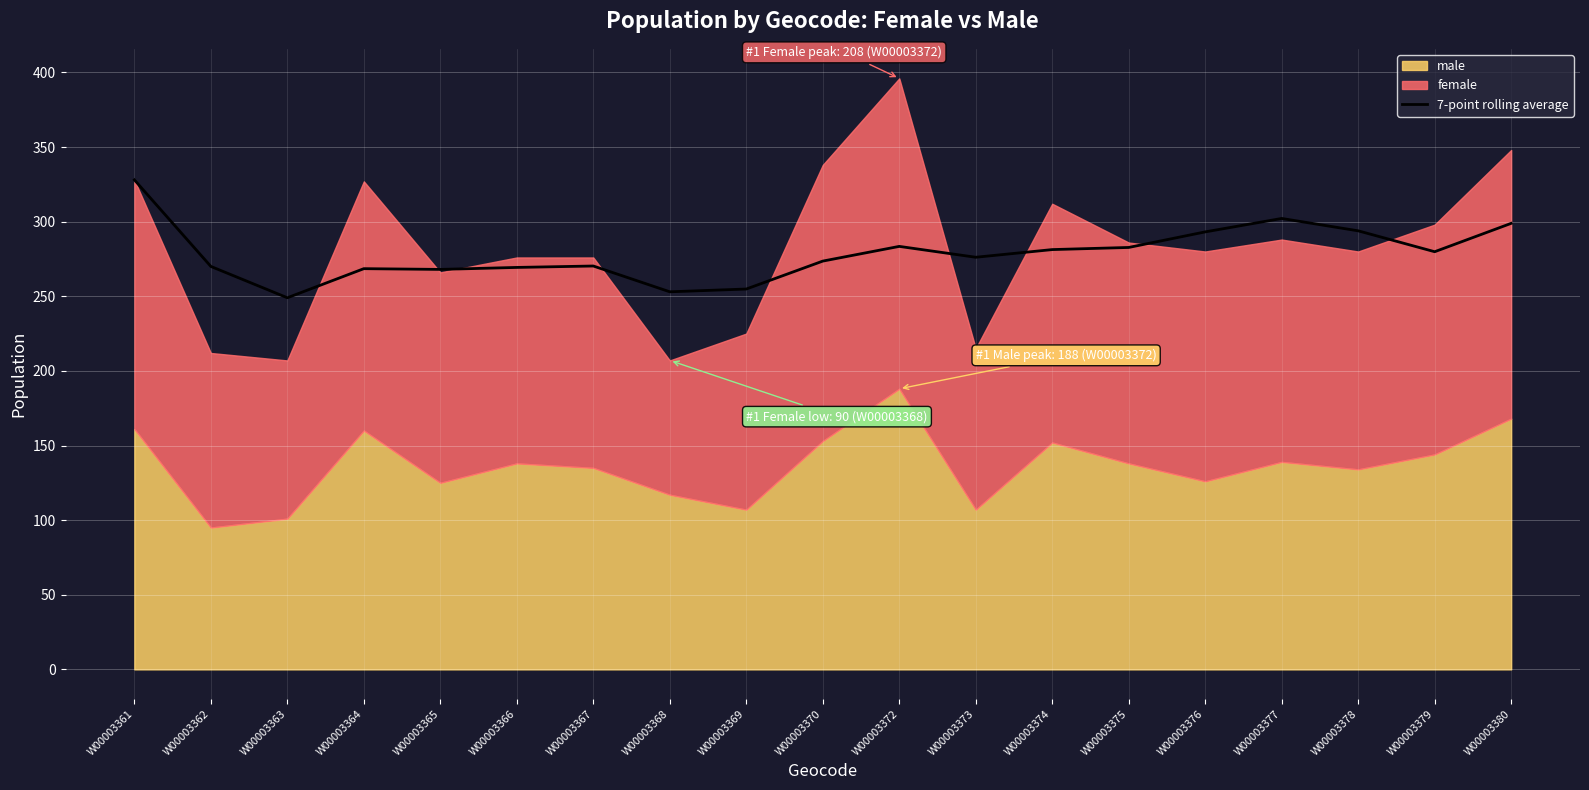

At which label does the data first exceed 276?

W00003361